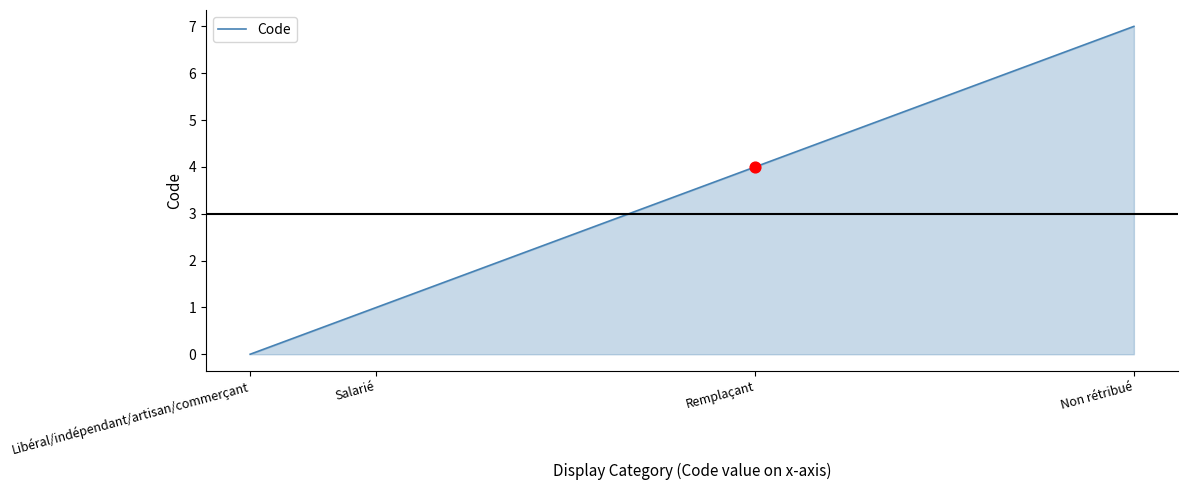

What is the change in value from Libéral/indépendant/artisan/commerçant to Non rétribué?

+7